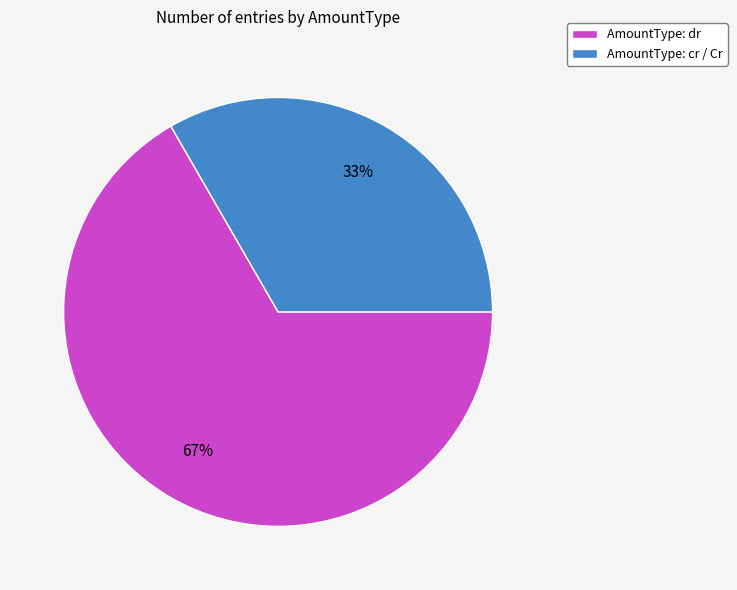

Do AmountType: cr / Cr and AmountType: dr together represent more than half of the pie?

Yes